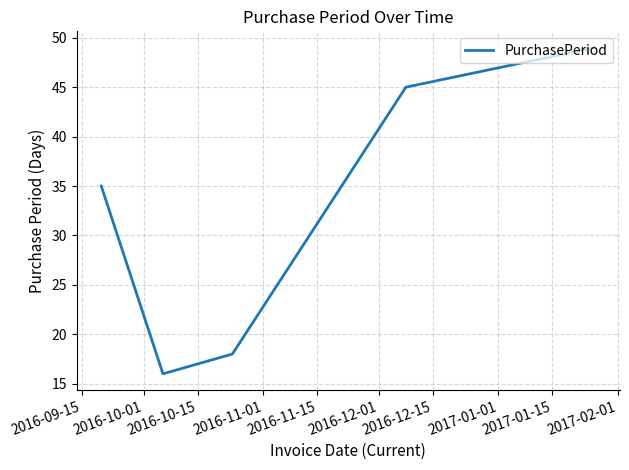

What is the smallest value displayed?

16